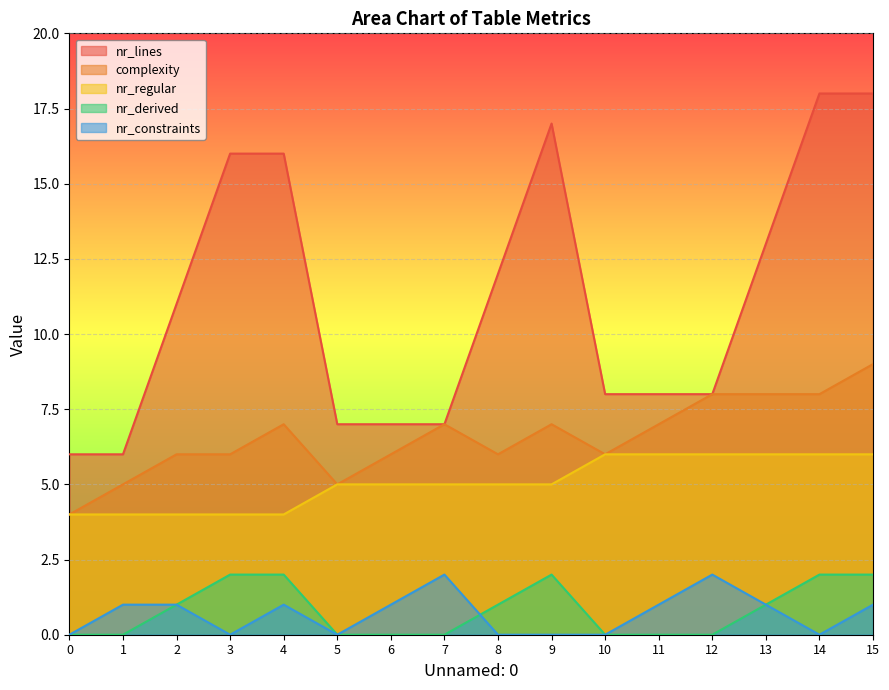

Rank the categories by nr_derived value from highest to lowest.

3, 4, 9, 14, 15, 2, 8, 13, 0, 1, 5, 6, 7, 10, 11, 12